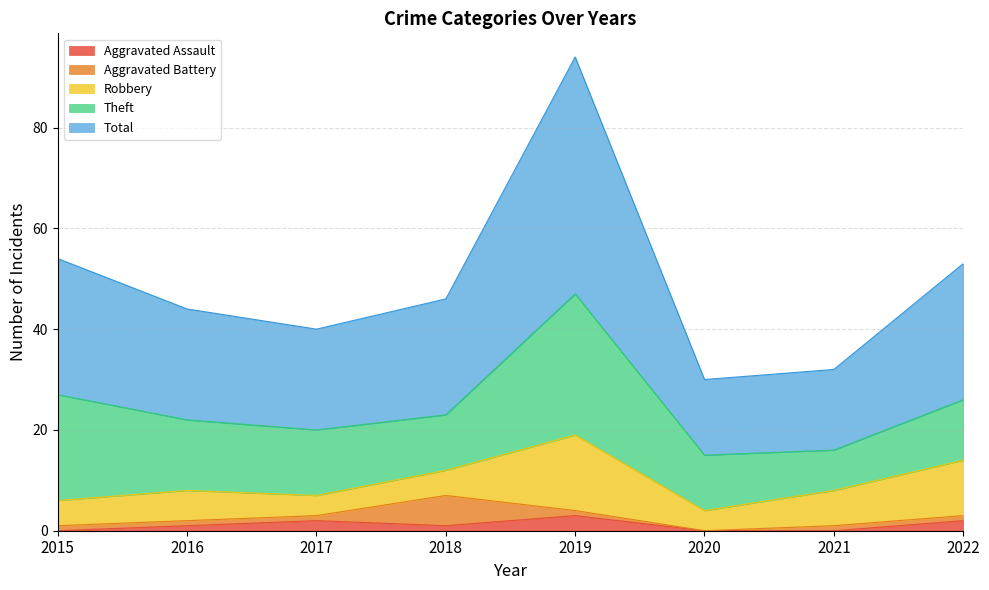

At which label is Theft closest to 18?

2015